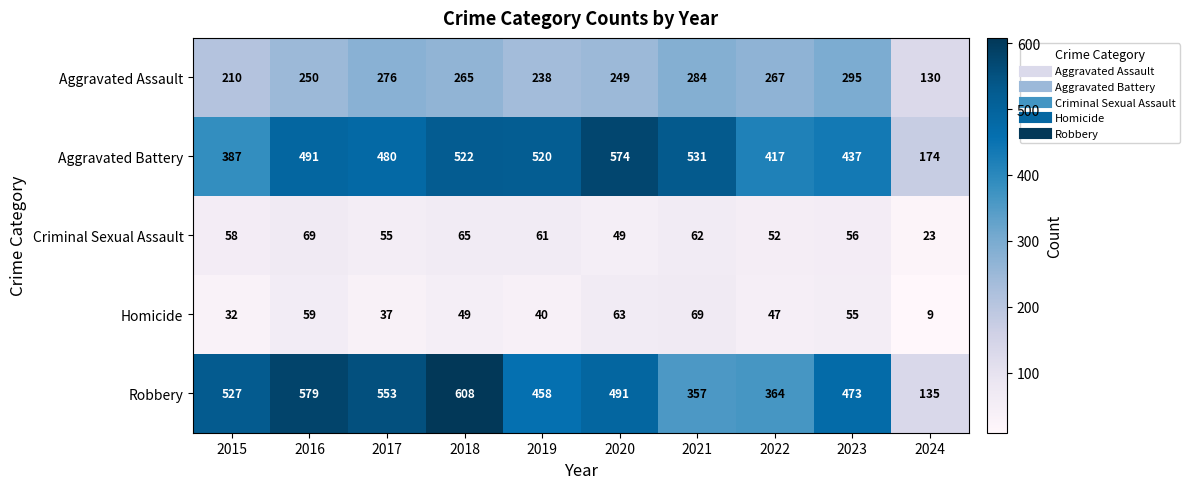

Which series has the widest spread of values?

Robbery